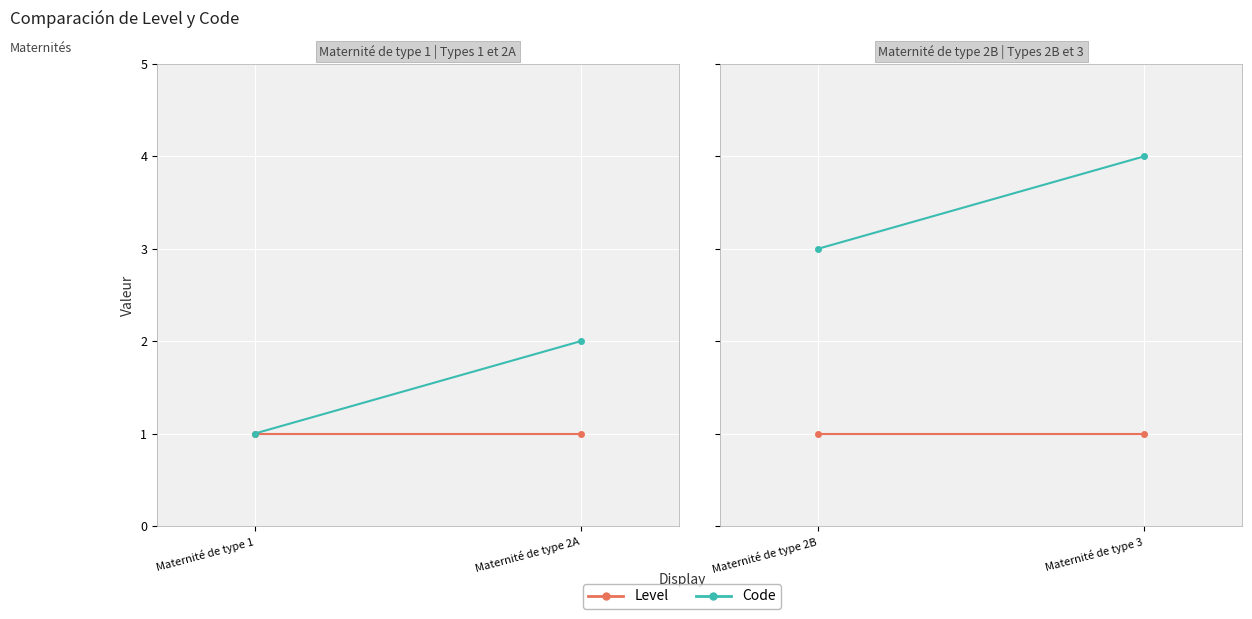

List the series in order of their peak value, highest first.

Code, Level